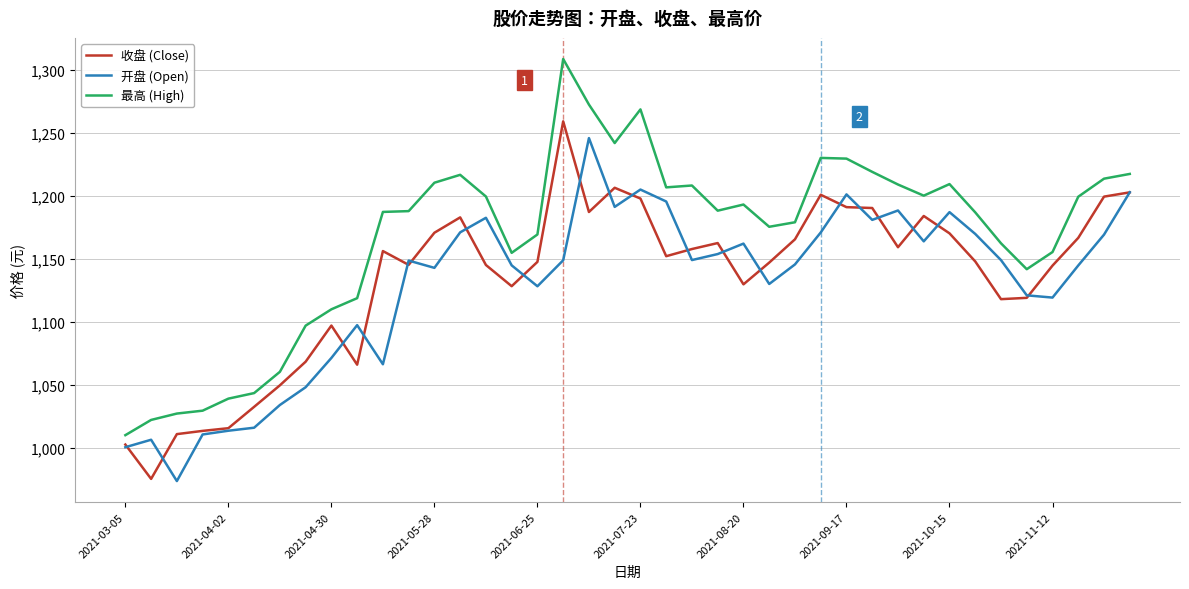

True or false: 最高 (High) and 开盘 (Open) cross at least once.

False